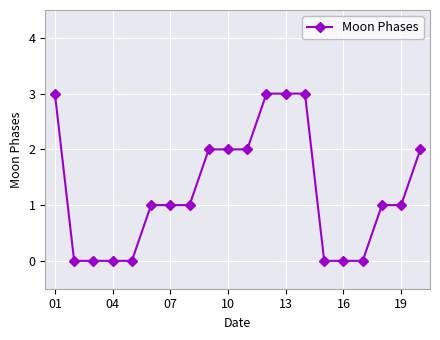

What is the greatest value displayed?

3